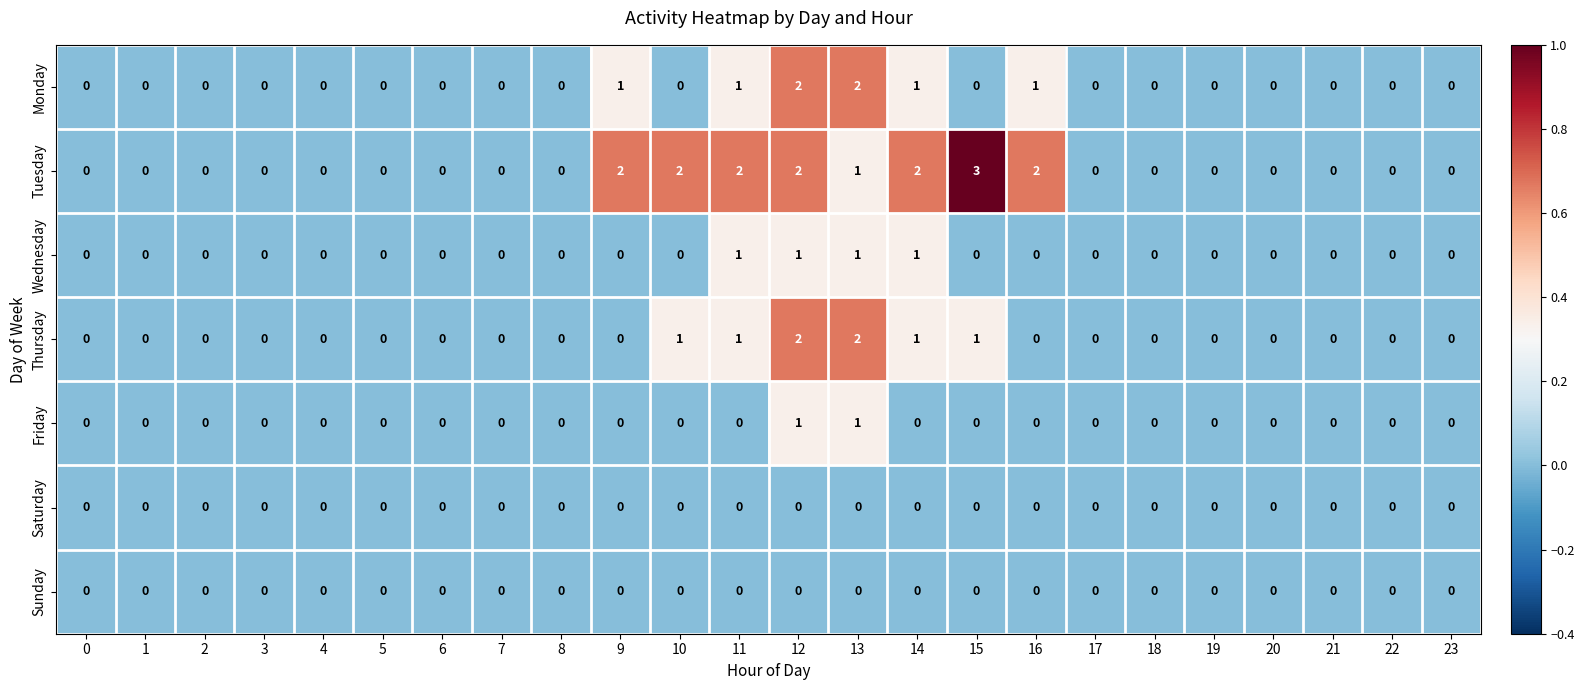

At which category does the chart reach its peak across all series?

15